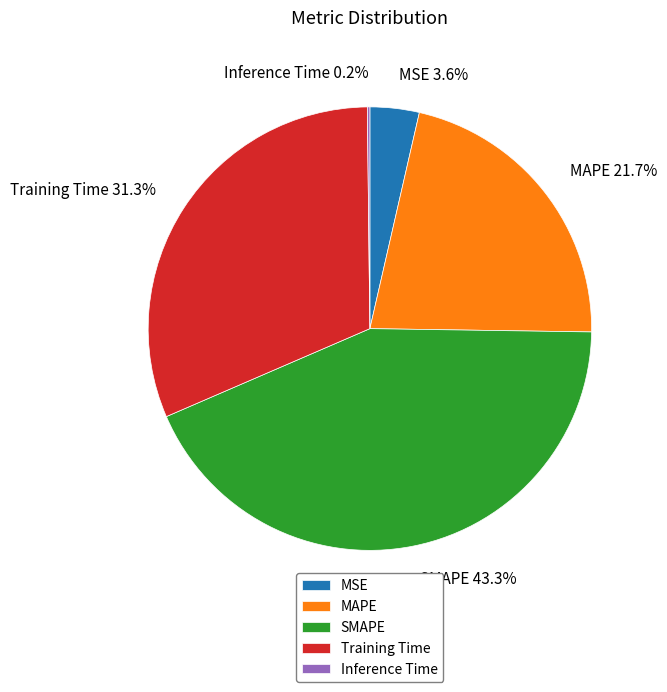

Which slice is the largest?

SMAPE